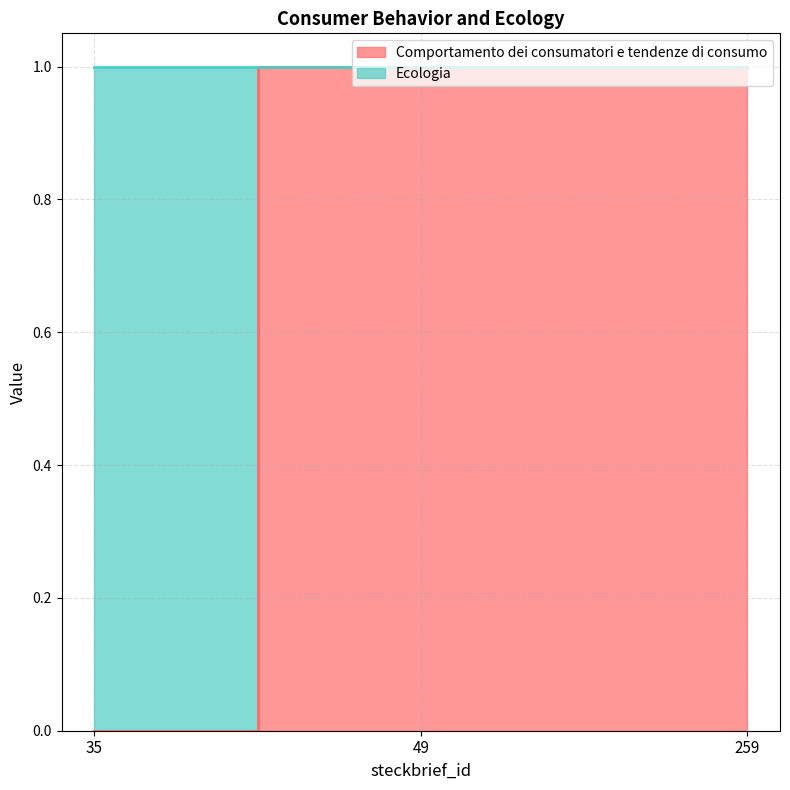

Rank the categories by value from lowest to highest.

35, 49, 259